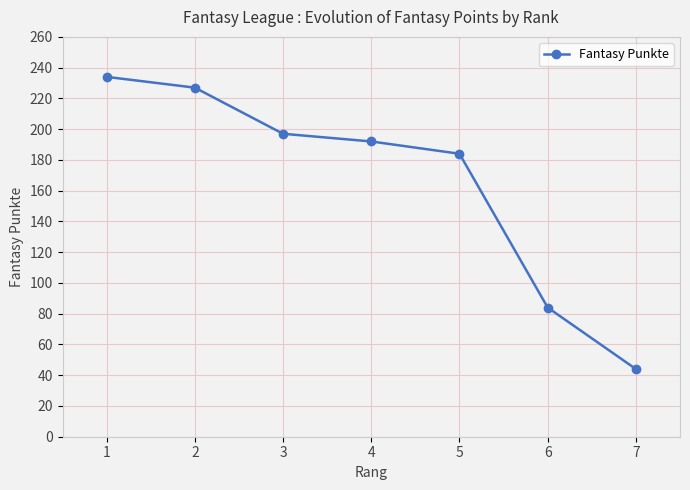

List the labels in order of value, largest first.

1, 2, 3, 4, 5, 6, 7